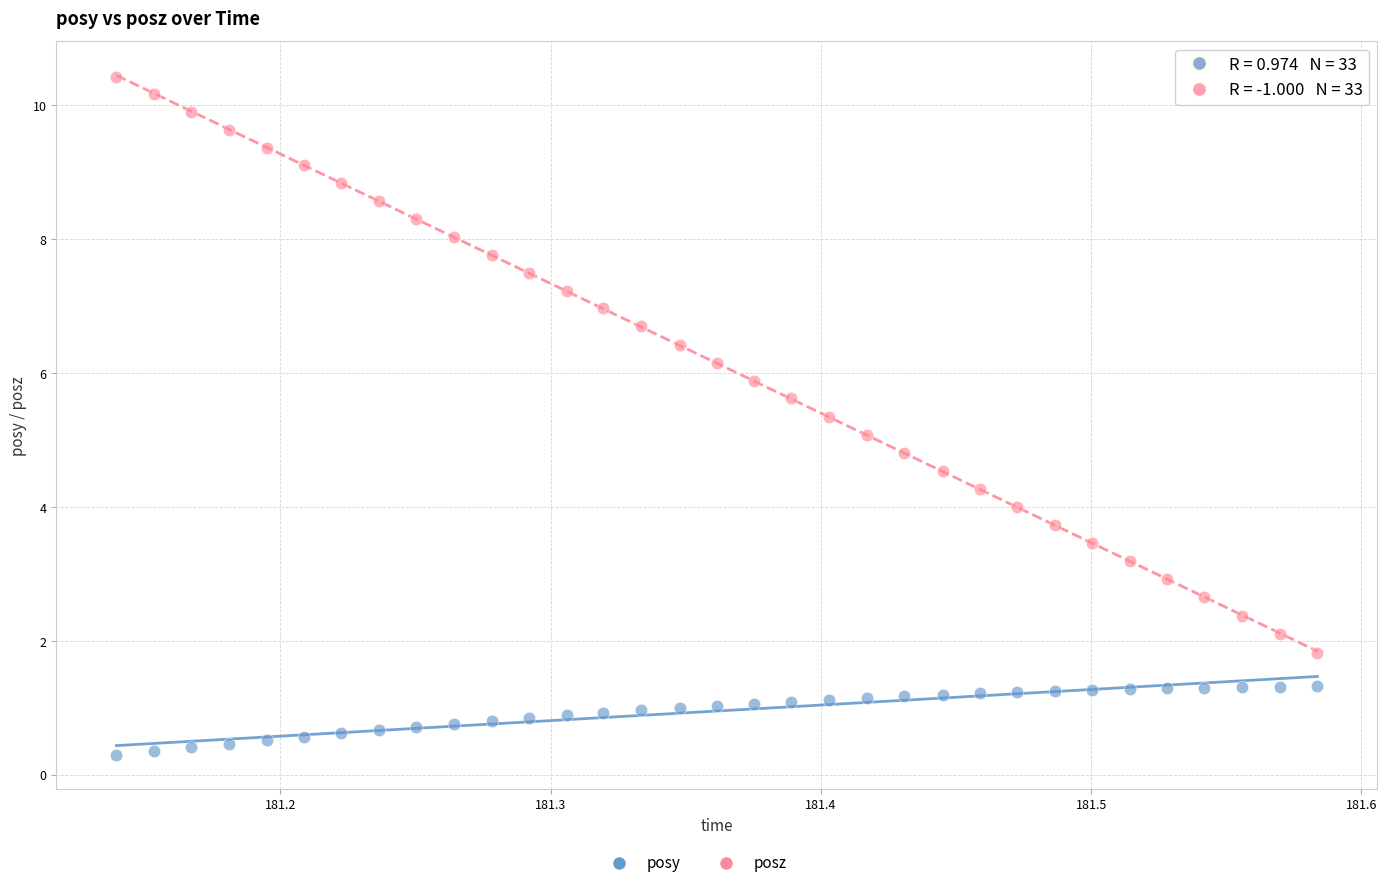

Across all data points, what is the range of X values (max minus min)?

0.4